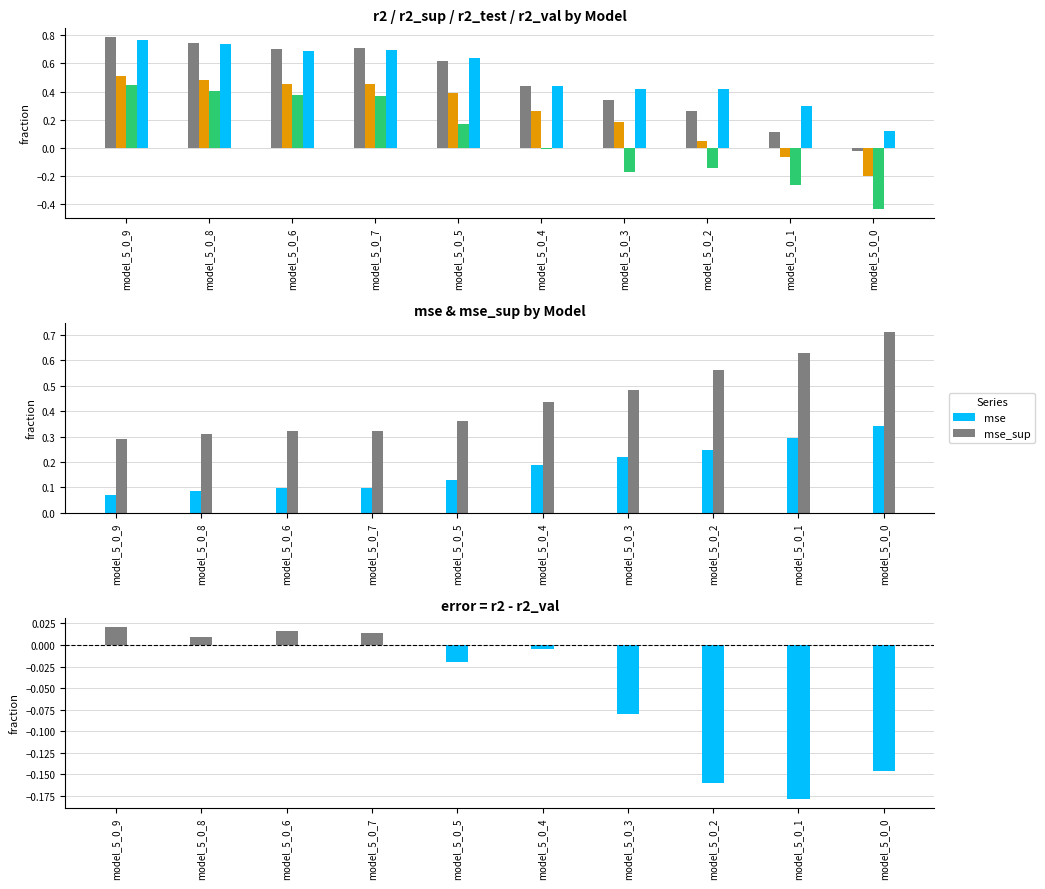

What is the approximate value of r2 at model_5_0_3?

0.3